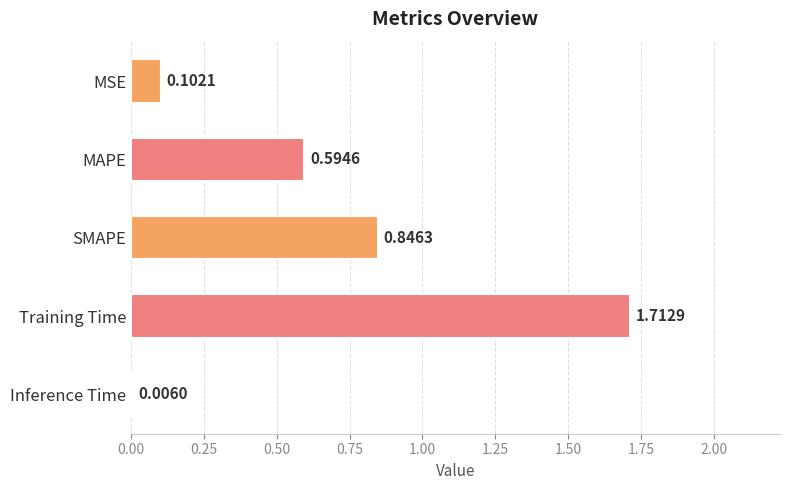

Where is the data nearest to the value 0?

Inference Time